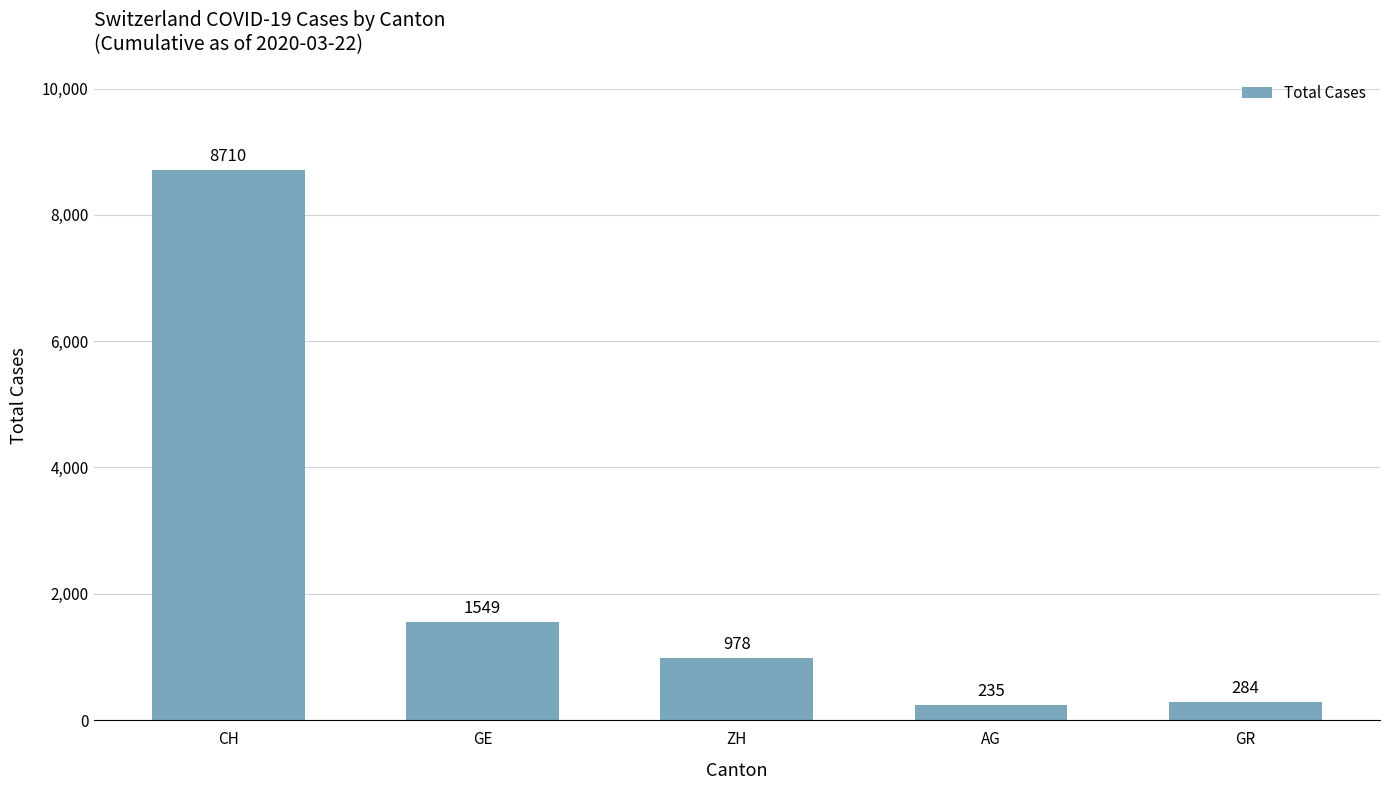

Are the bars horizontal?

No